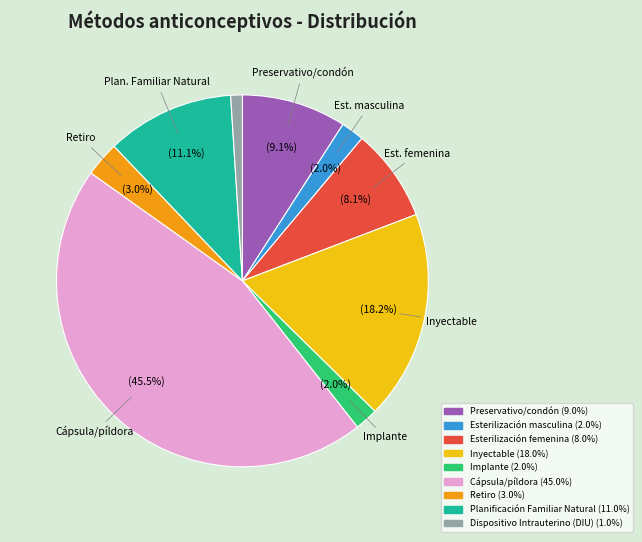

To the nearest percent, what is the difference between the largest and smallest slice percentages?

44%